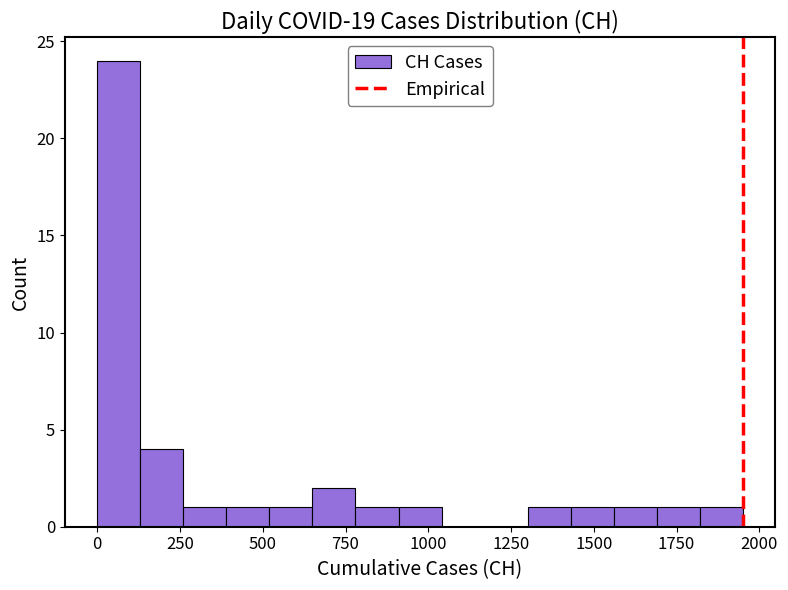

Read against the x-axis, roughly where is the centre of the tallest bar?

50